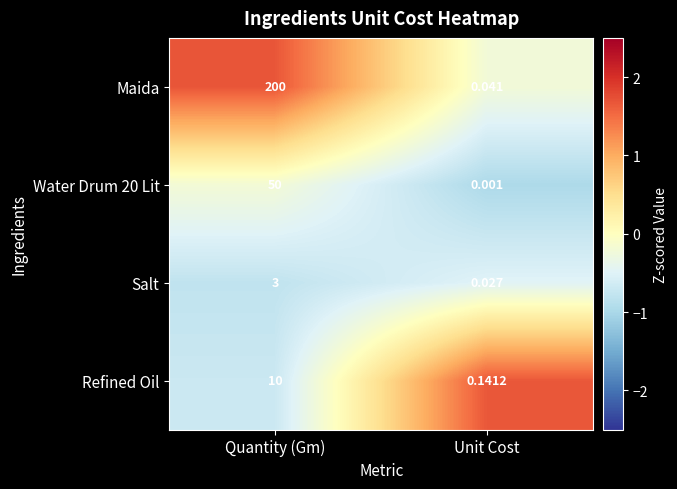

How many data points does each series have?

2